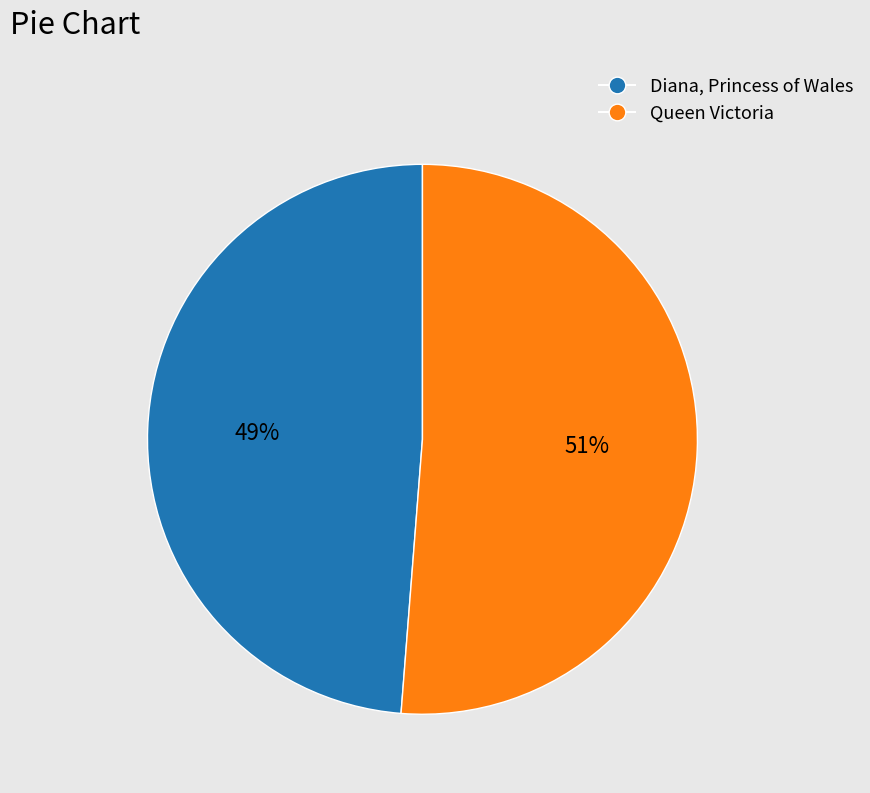

What is the smallest slice in the pie chart?

Diana, Princess of Wales